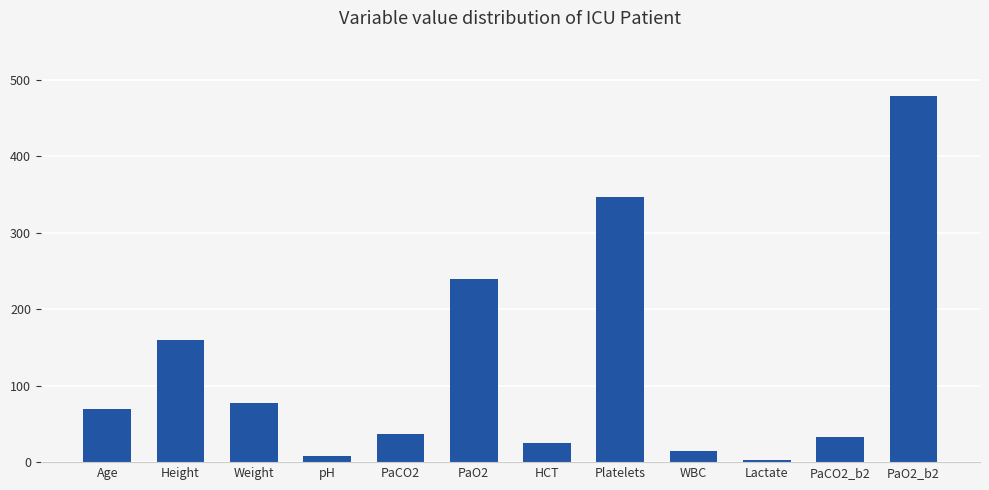

Count the number of categories in the chart.

12